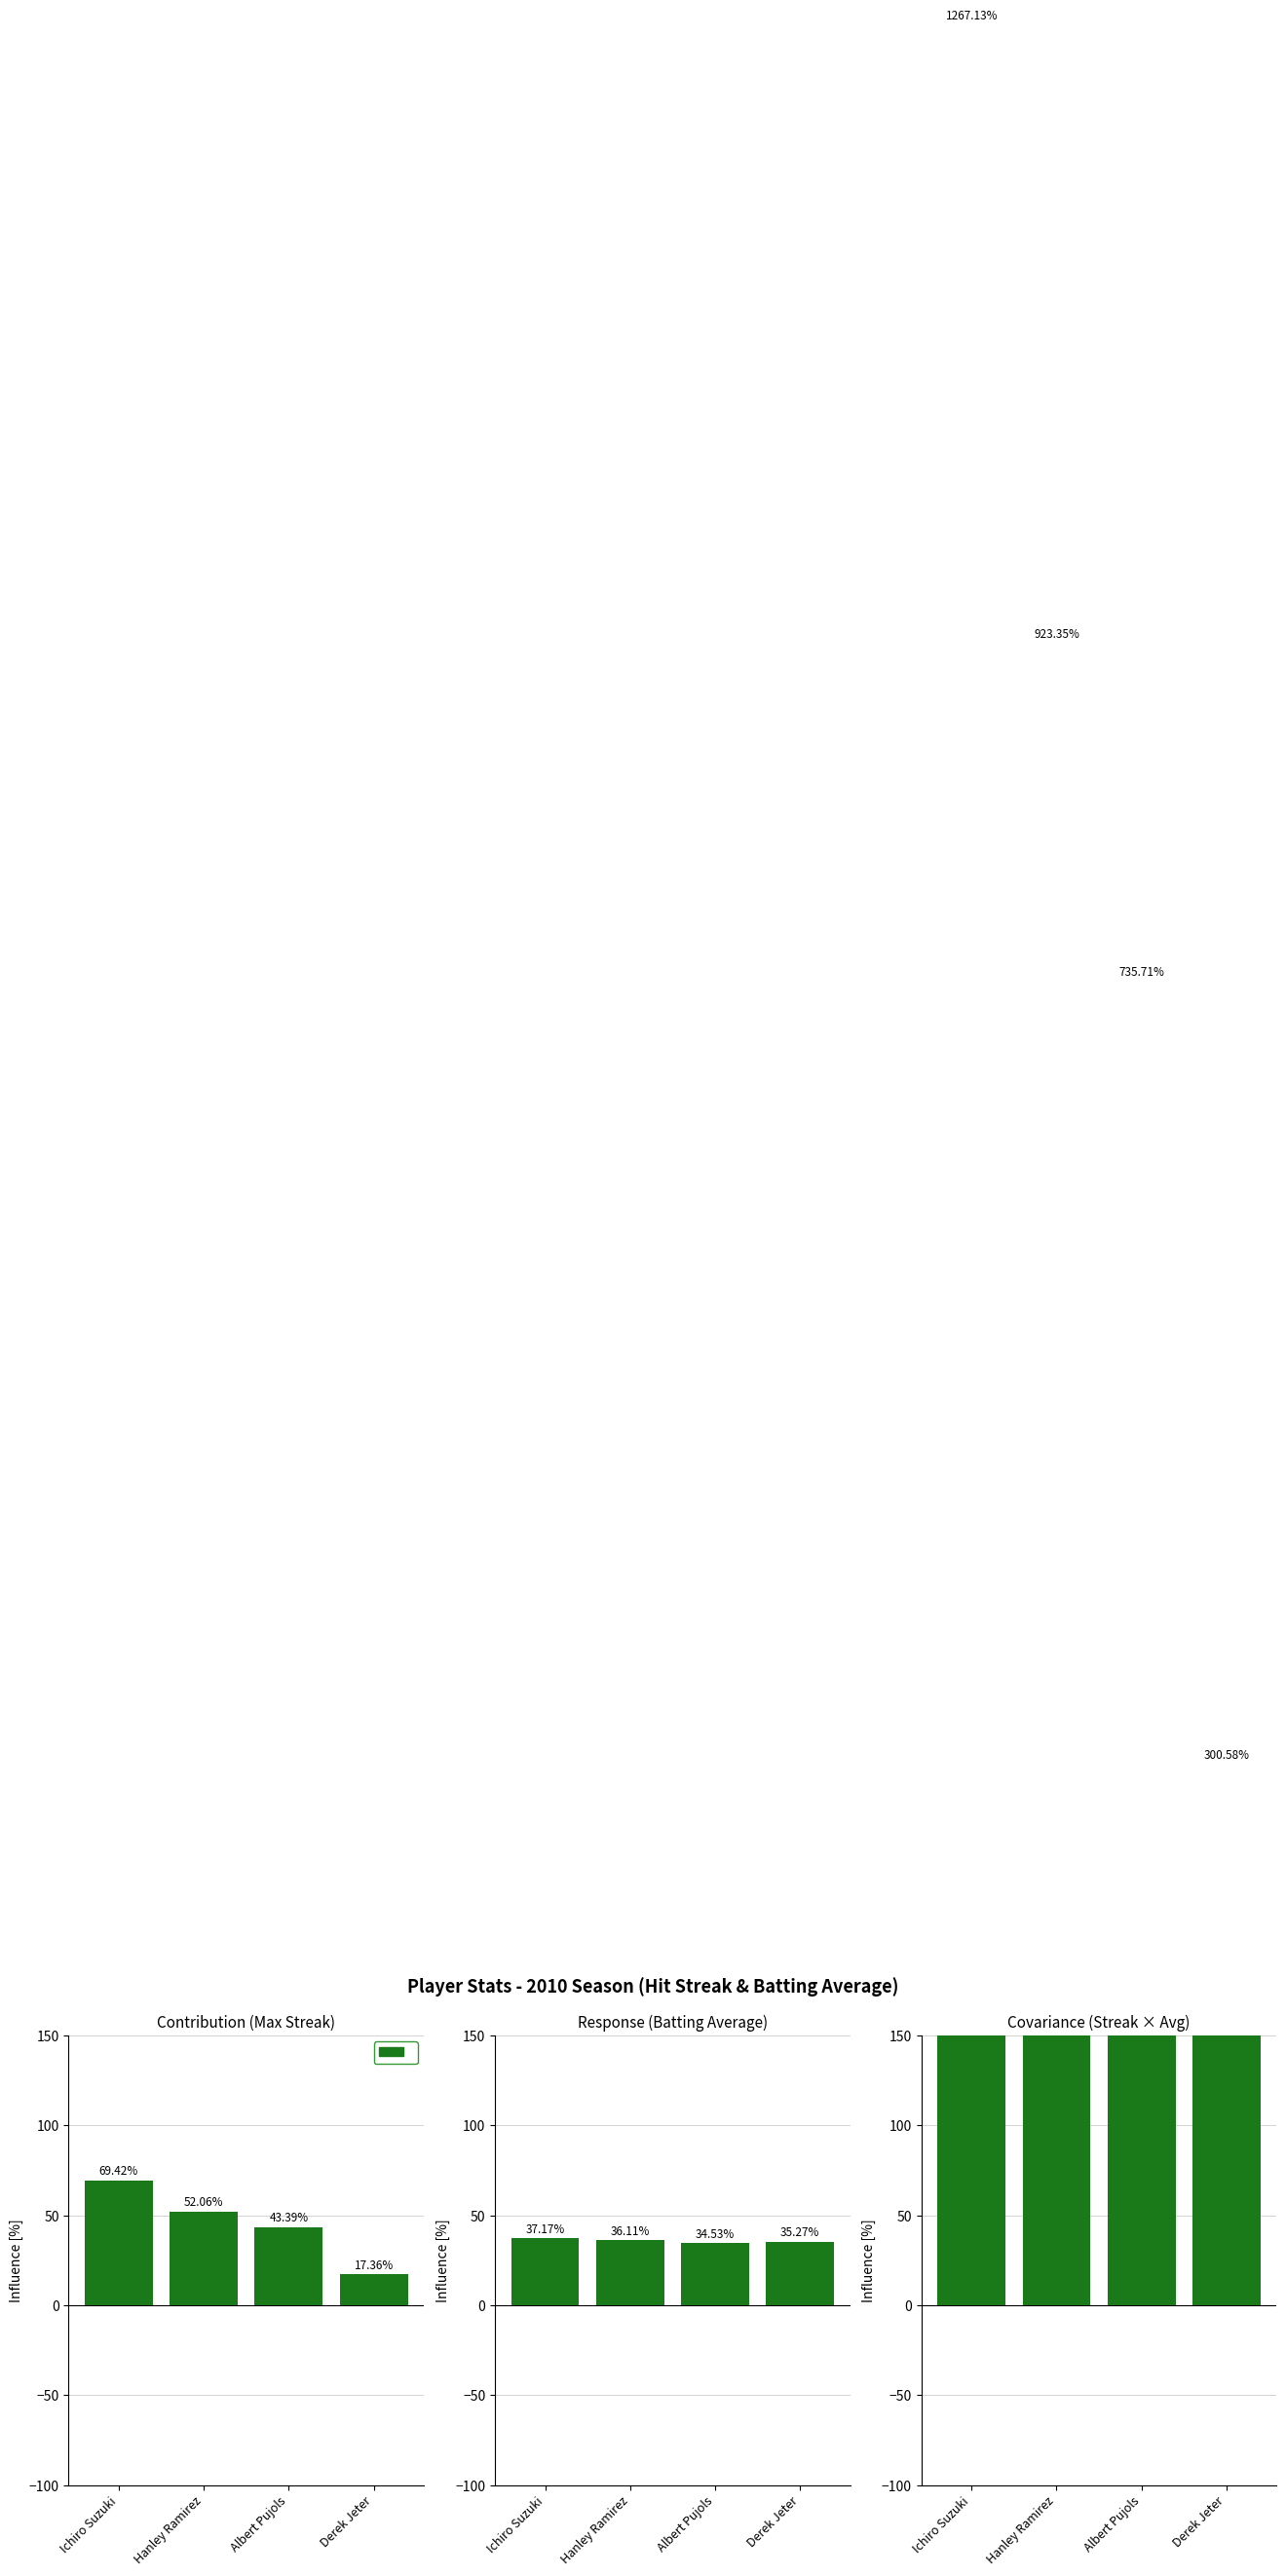

What is the greatest value displayed?

1267.1